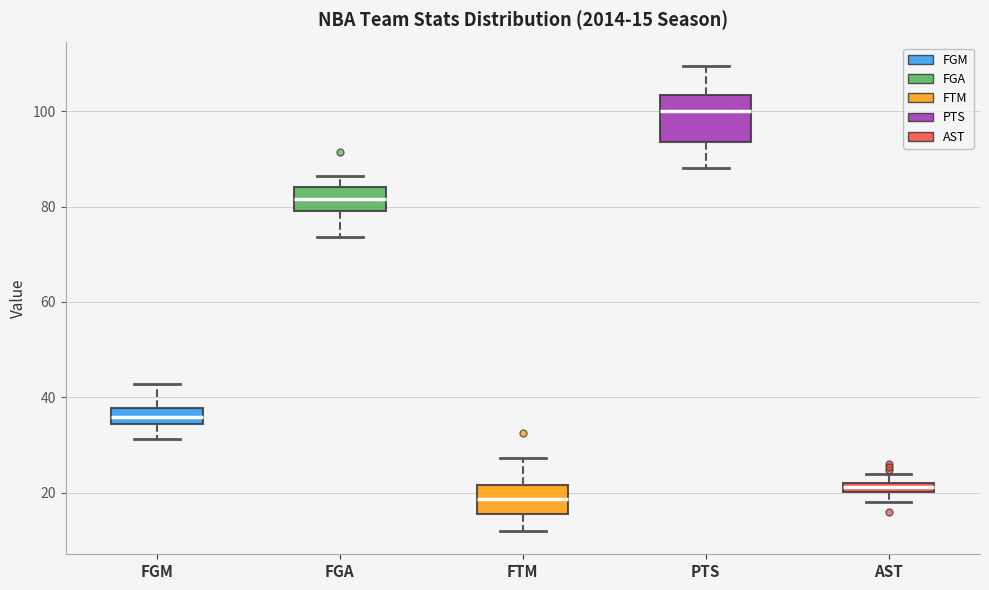

Which box's median line is the lowest?

FTM